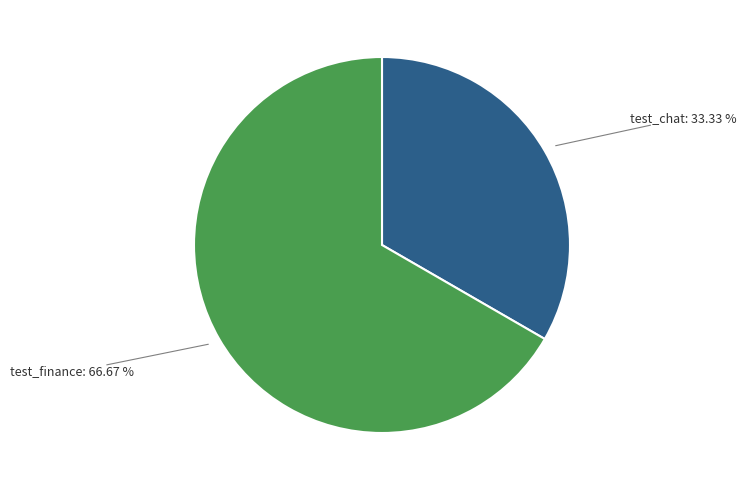

How many slices are in this pie chart?

2